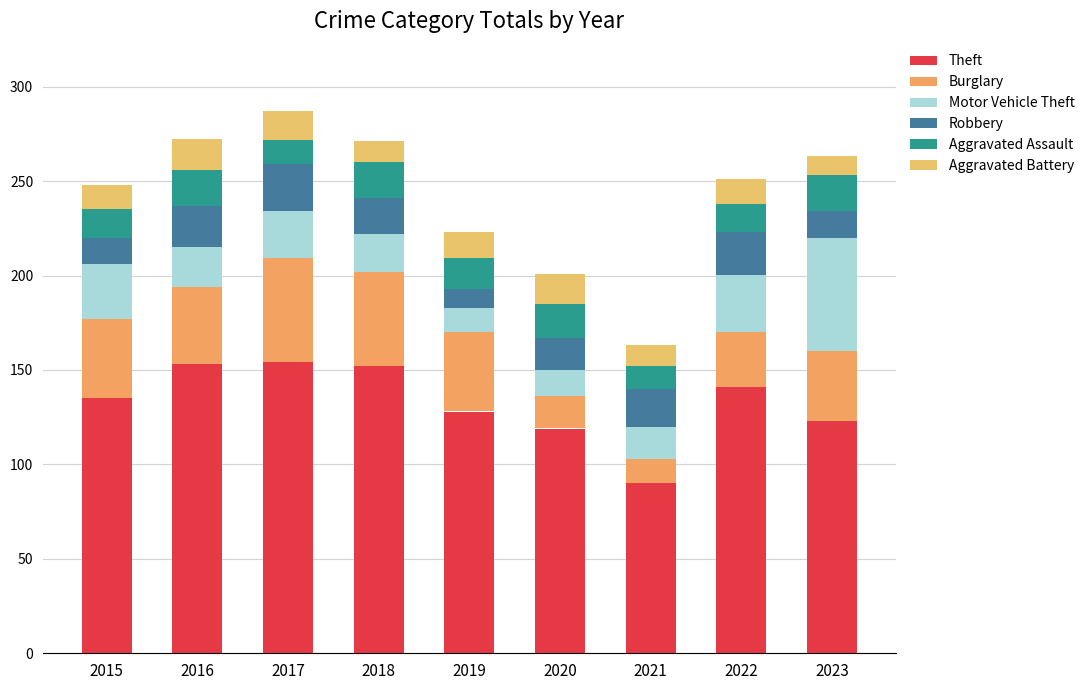

What is the approximate value of Burglary at 2018?

50